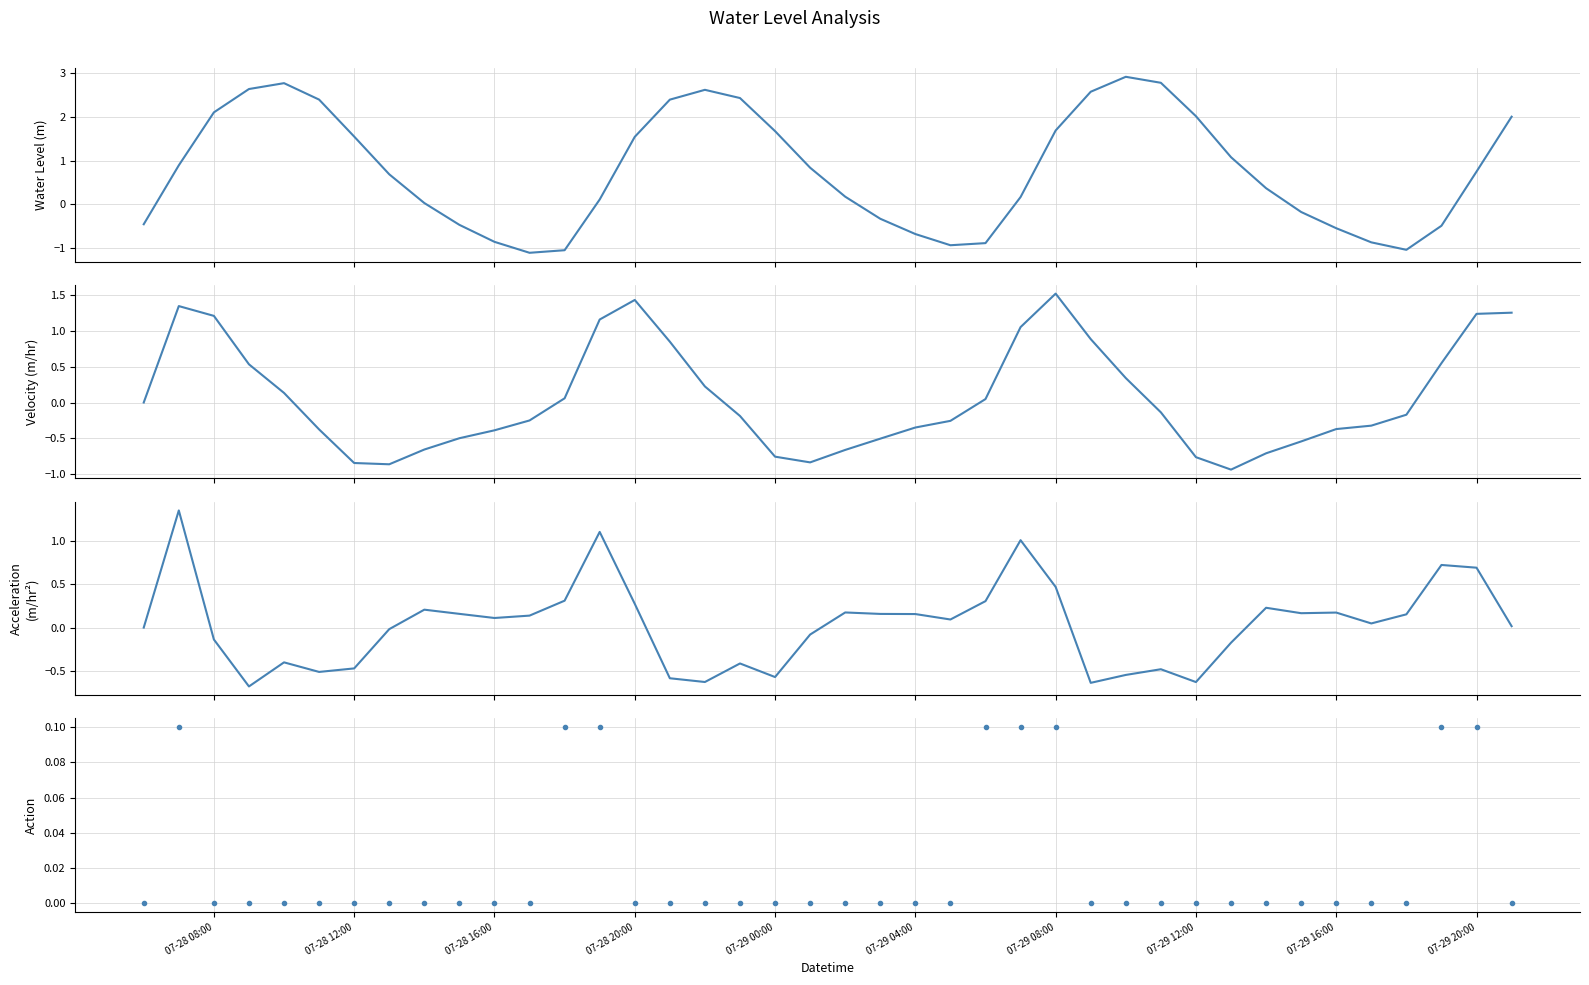

Which series changed the most between 07-28 12:00 and 34?

Velocity (m/hr)